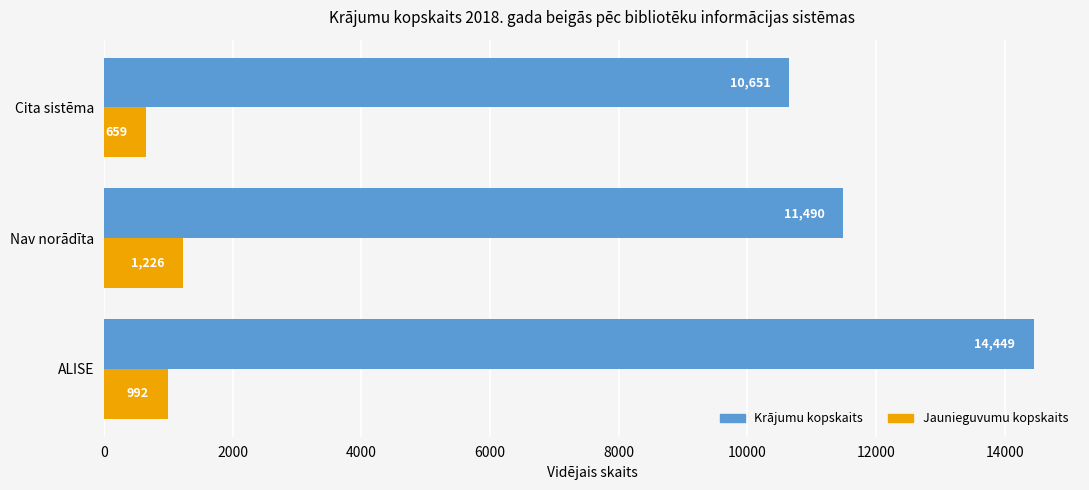

Which series has the largest range (max minus min)?

Krājumu kopskaits